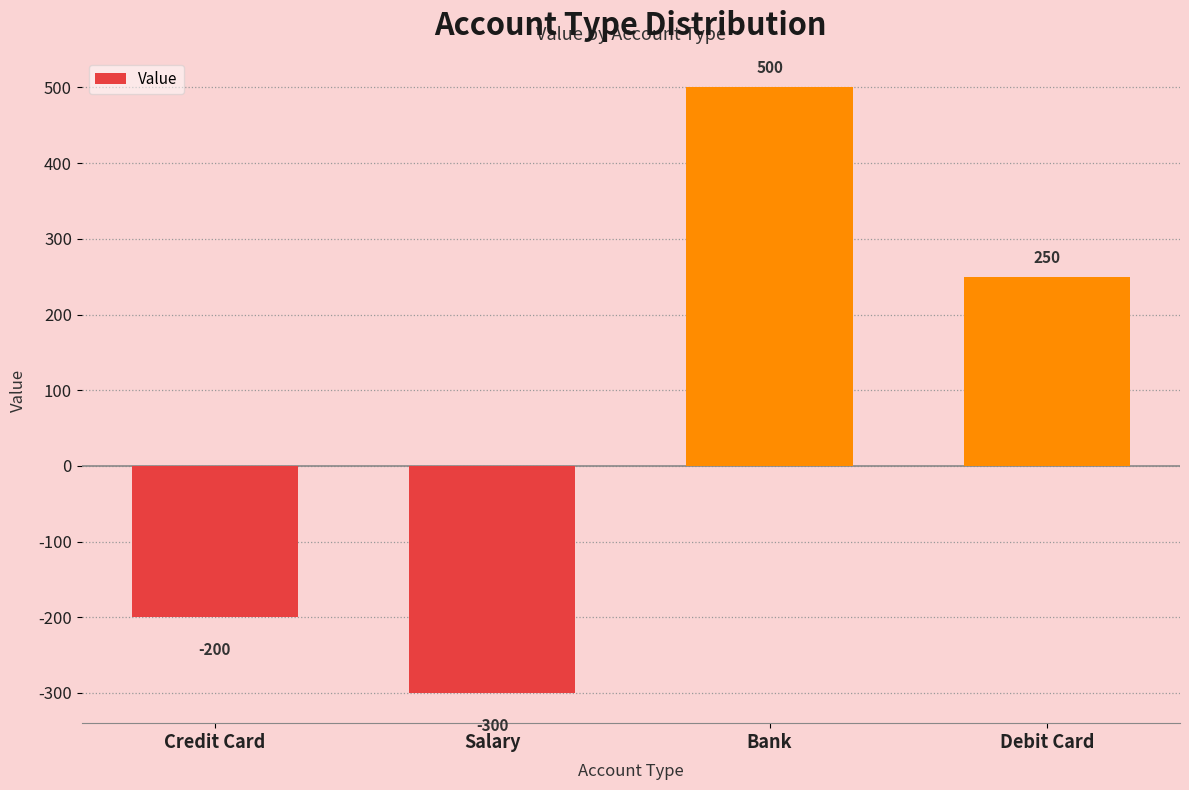

Reading right to left, what are all the values shown in this chart?

250	500	-300	-200